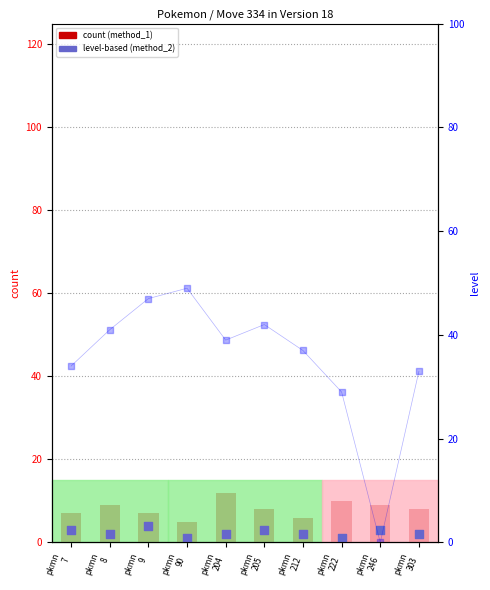

At which category is the sum across all series the highest?

pkmn
9